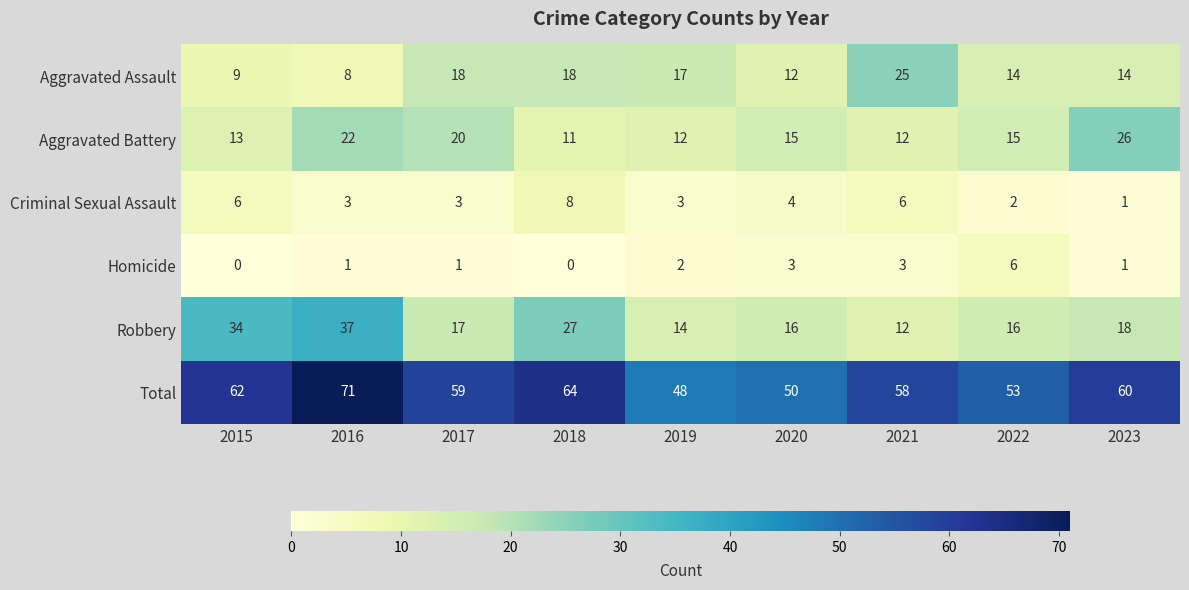

What is the difference between the highest and lowest values at 2020?

47